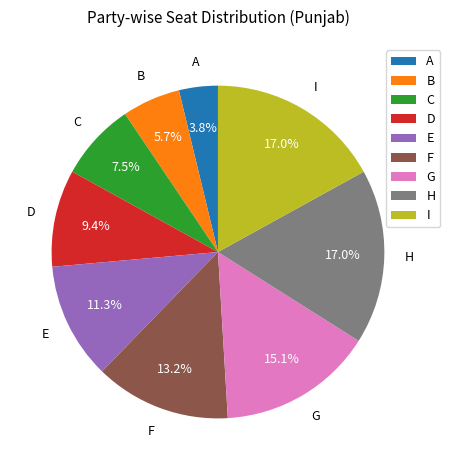

Is there a majority slice in this chart?

No